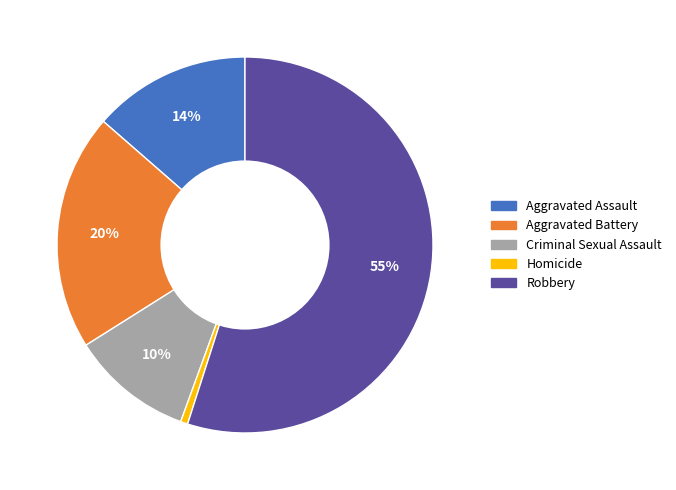

To the nearest percent, what portion does Homicide represent?

1%